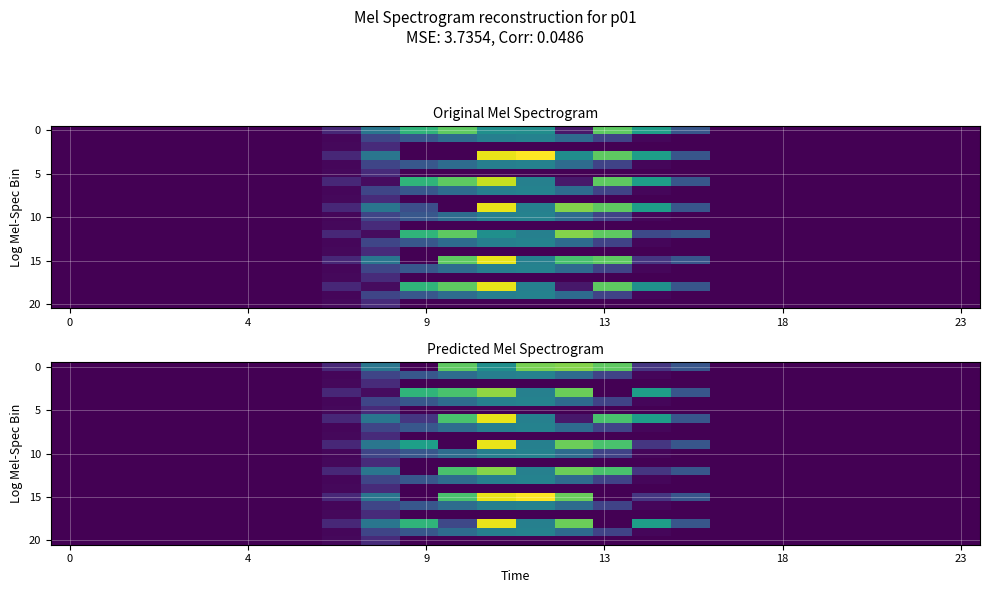

How many distinct data groups are displayed?

21